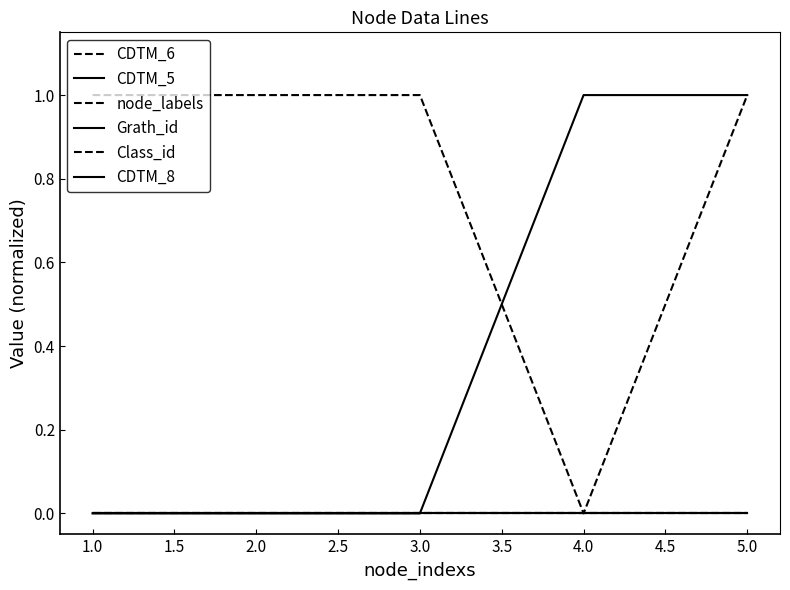

Does the chart display data point markers on the line(s)?

No